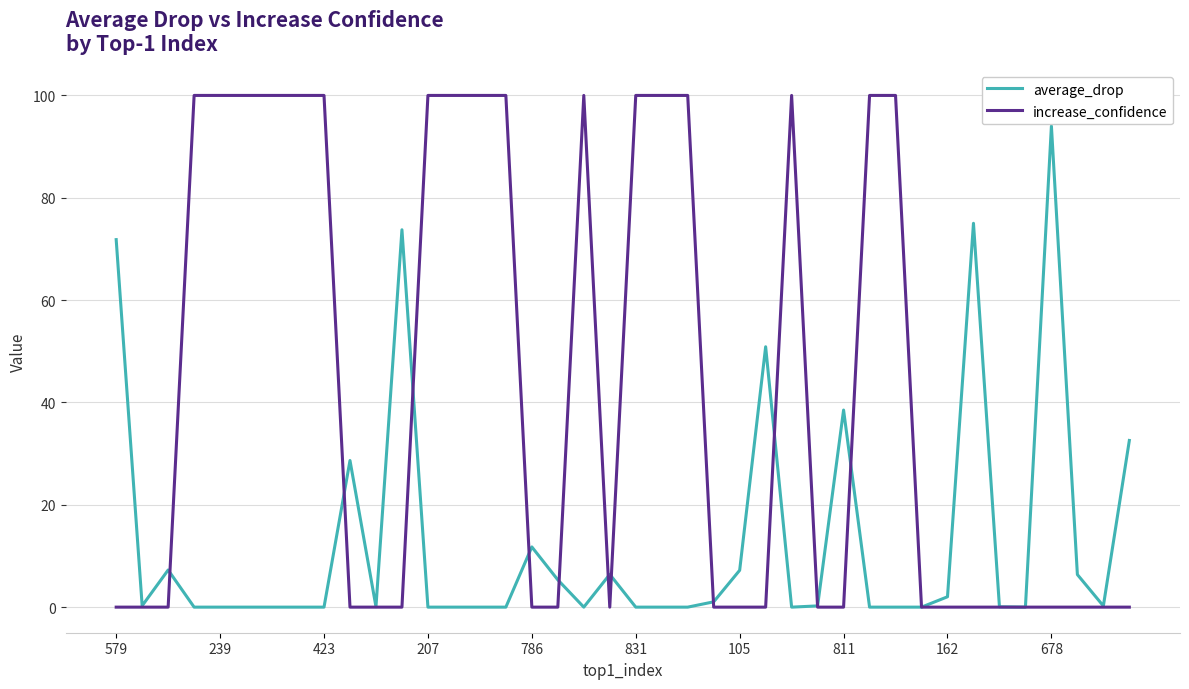

What is the highest value of the average_drop series?

94.0